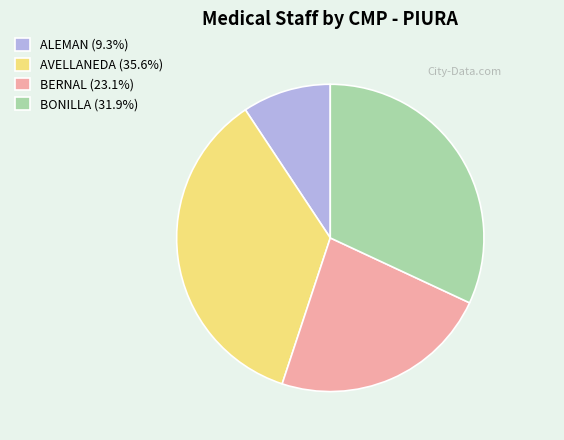

Combined, do AVELLANEDA (35.6%) and ALEMAN (9.3%) account for over 50%?

No